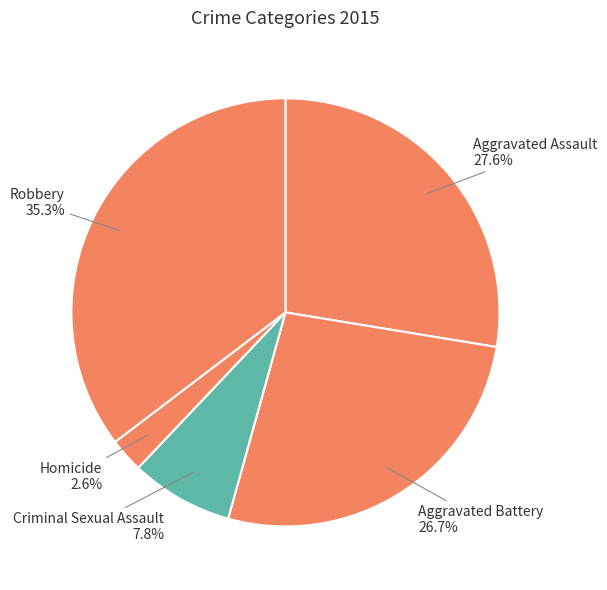

What percentage is the Homicide slice, to the nearest percent?

3%